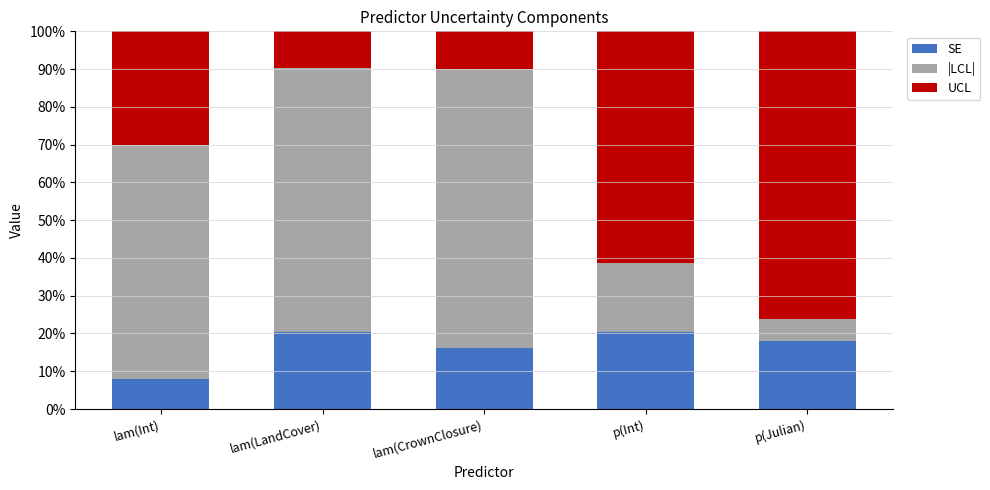

What is the highest value of the SE series?

0.2